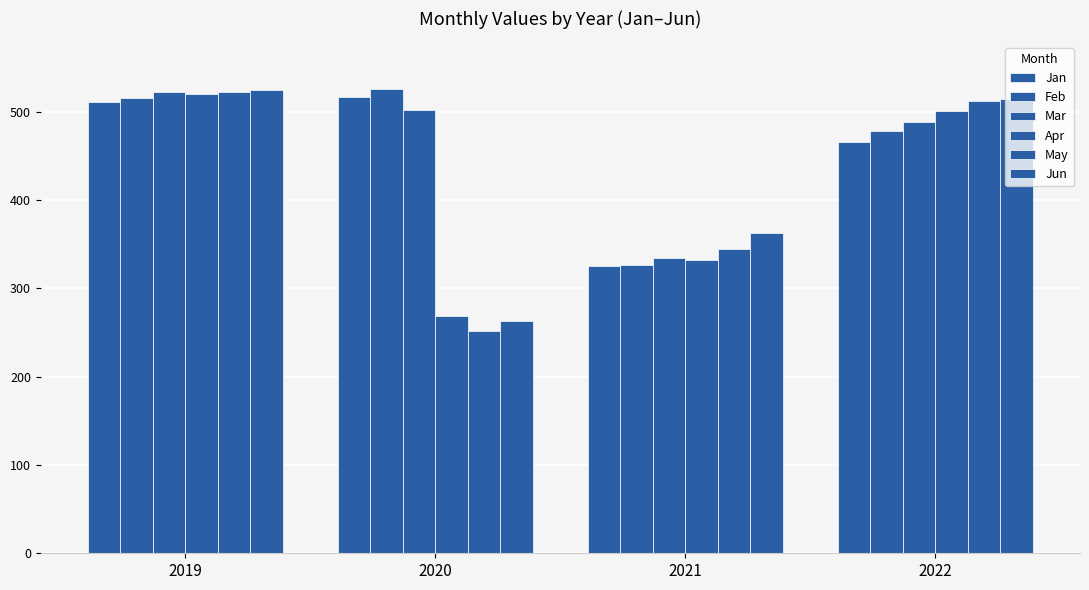

Reading left to right, extract all data points from this chart.

Jan: 511.3	517.3	325.5	465.9
Feb: 515.6	525.6	326.6	478.6
Mar: 522.3	502.0	334.5	489.0
Apr: 520.5	268.5	332.2	501.6
May: 522.1	252.2	345.0	512.6
Jun: 524.8	262.7	362.8	514.9